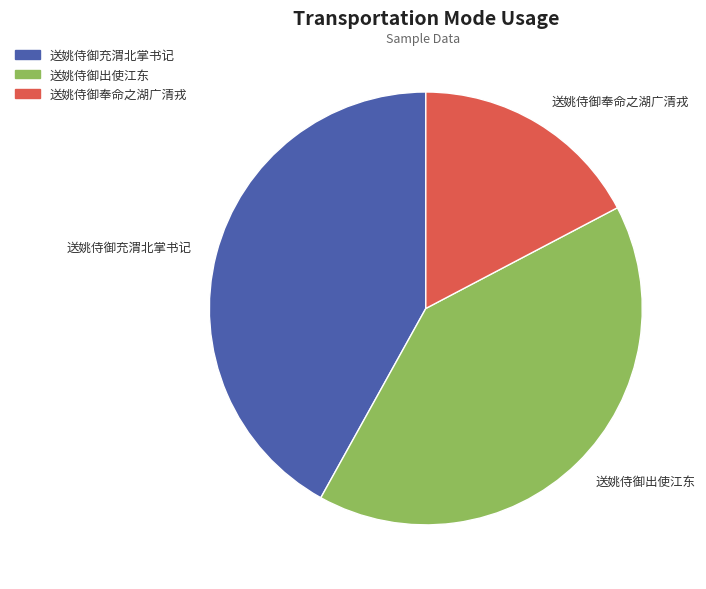

Count the number of slices in the pie.

3